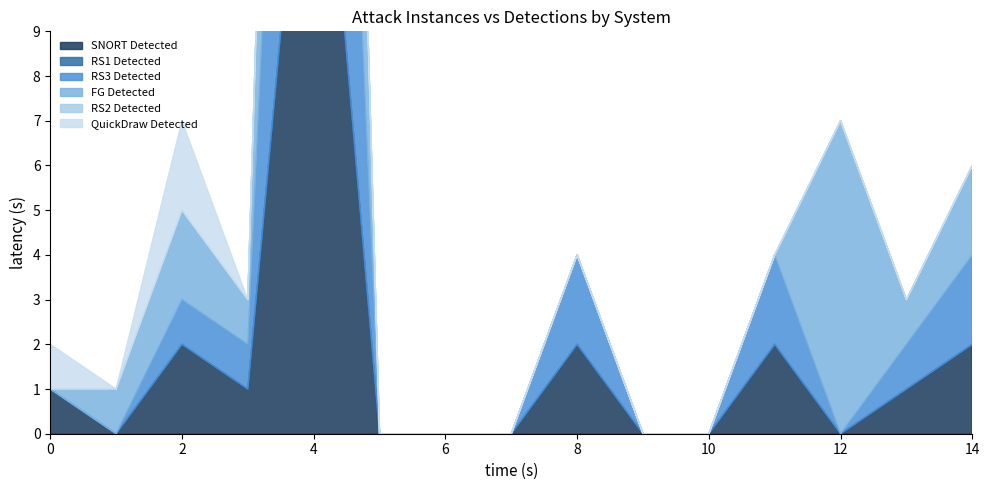

What is the maximum value shown in the chart?

17